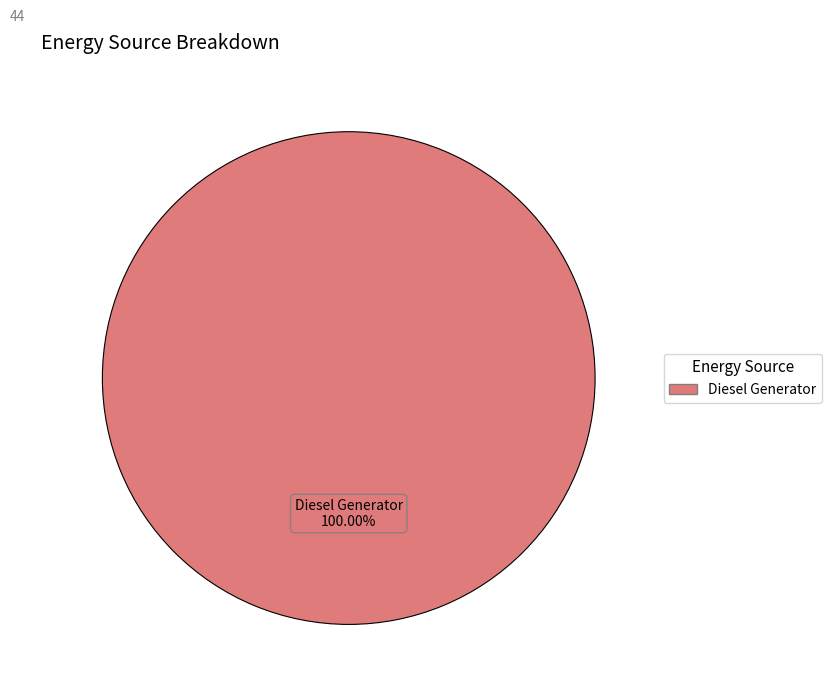

Rank the categories by value from lowest to highest.

Diesel Generator